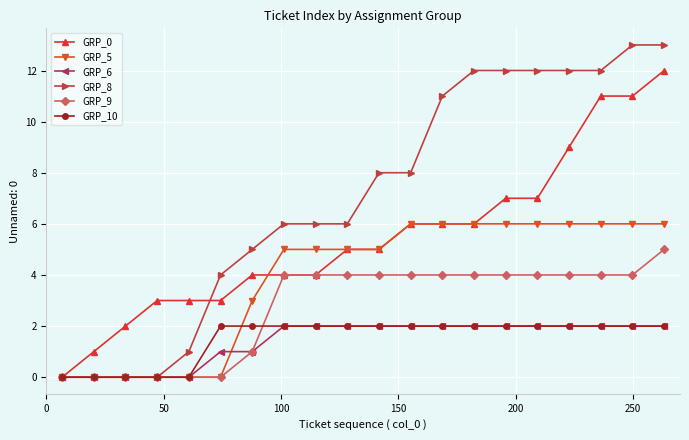

Which series has the largest total across all categories?

GRP_8